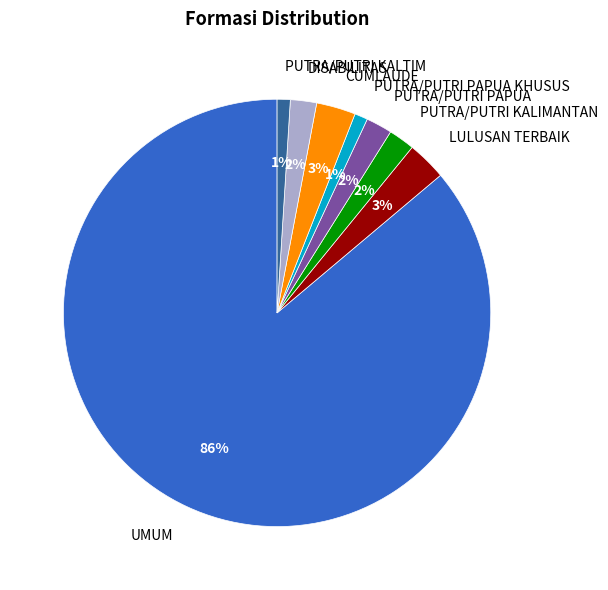

Is it true that PUTRA/PUTRI PAPUA is 2% of the pie?

True